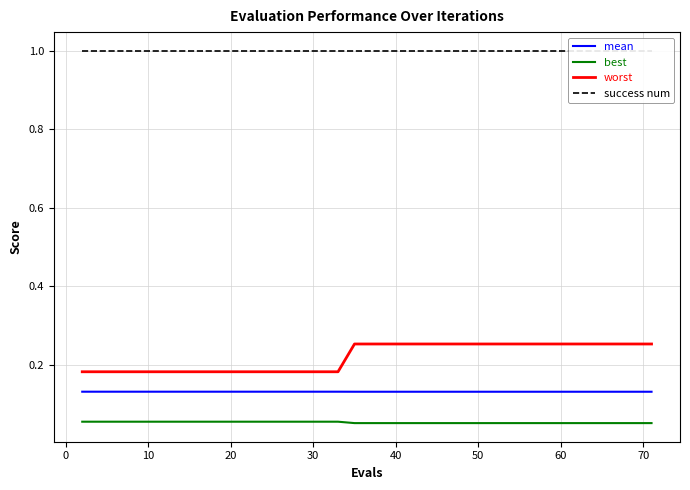

What is the highest value of the success num series?

1.0